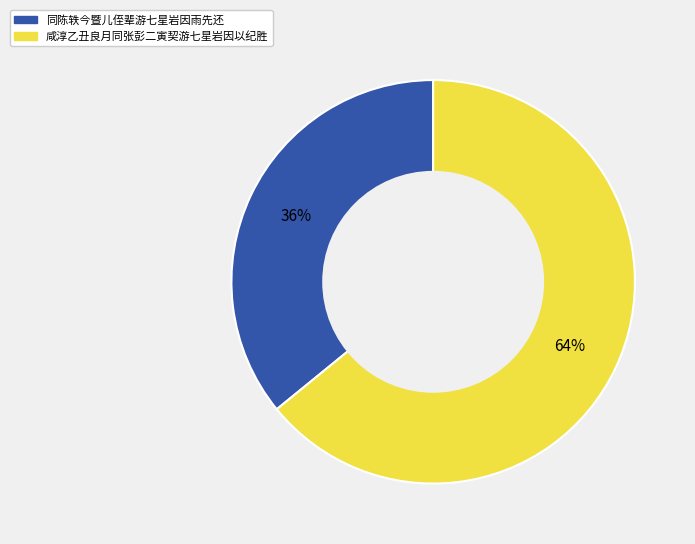

Combined, do 咸淳乙丑良月同张彭二寅契游七星岩因以纪胜 and 同陈轶今暨儿侄辈游七星岩因雨先还 account for over 50%?

Yes